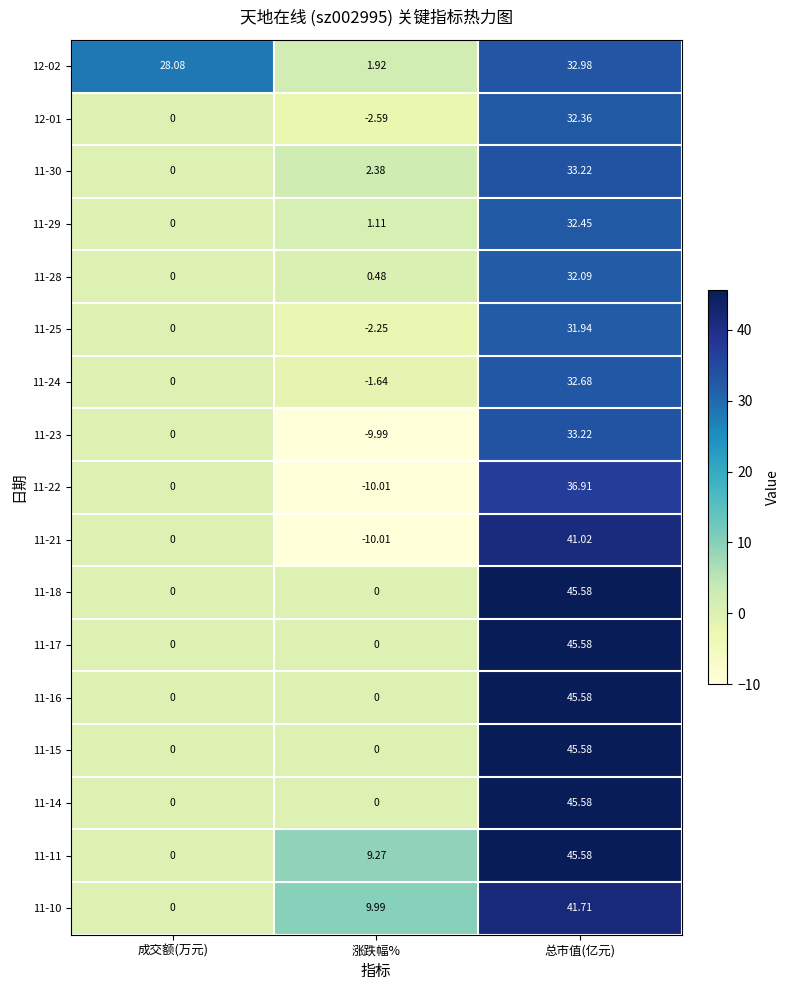

At which label does 11-11 first exceed 9?

涨跌幅%